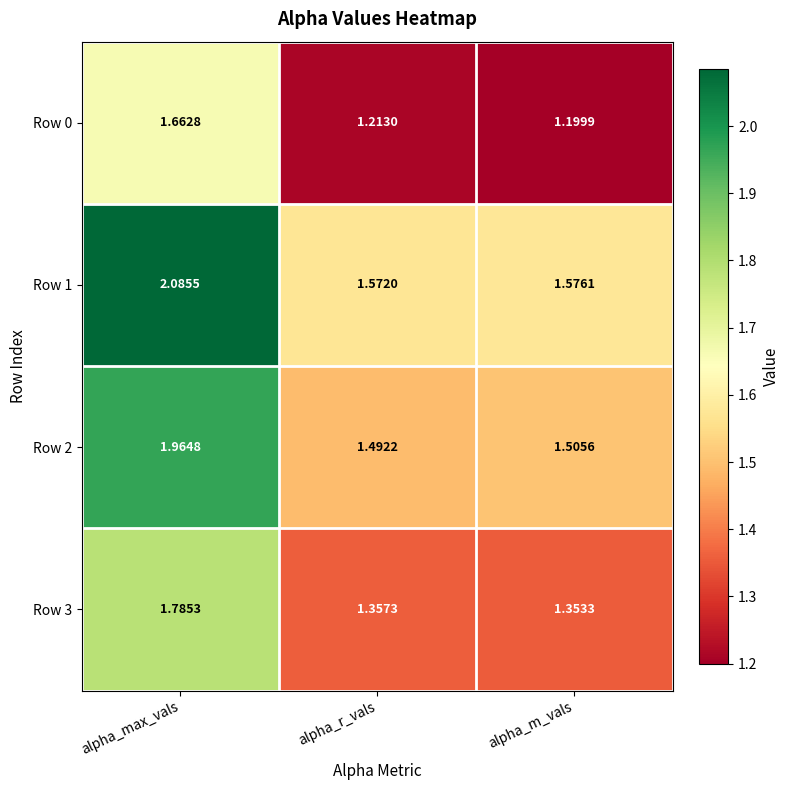

Where is Row 2 nearest to the value 1?

alpha_r_vals